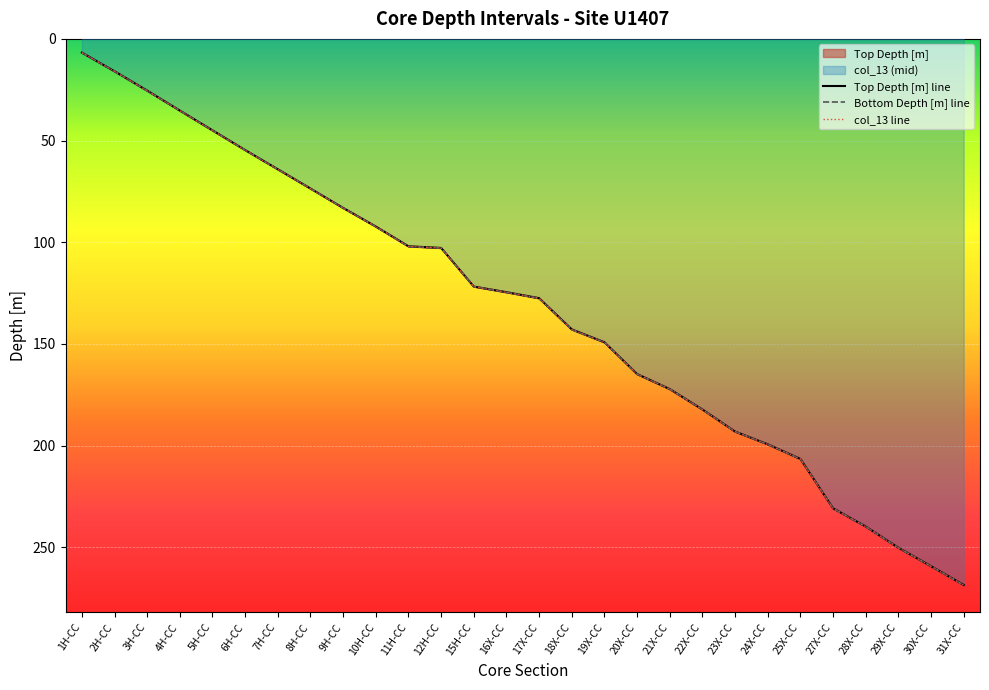

List the series in order of their peak value, highest first.

Bottom Depth [m] line, col_13 line, Top Depth [m] line